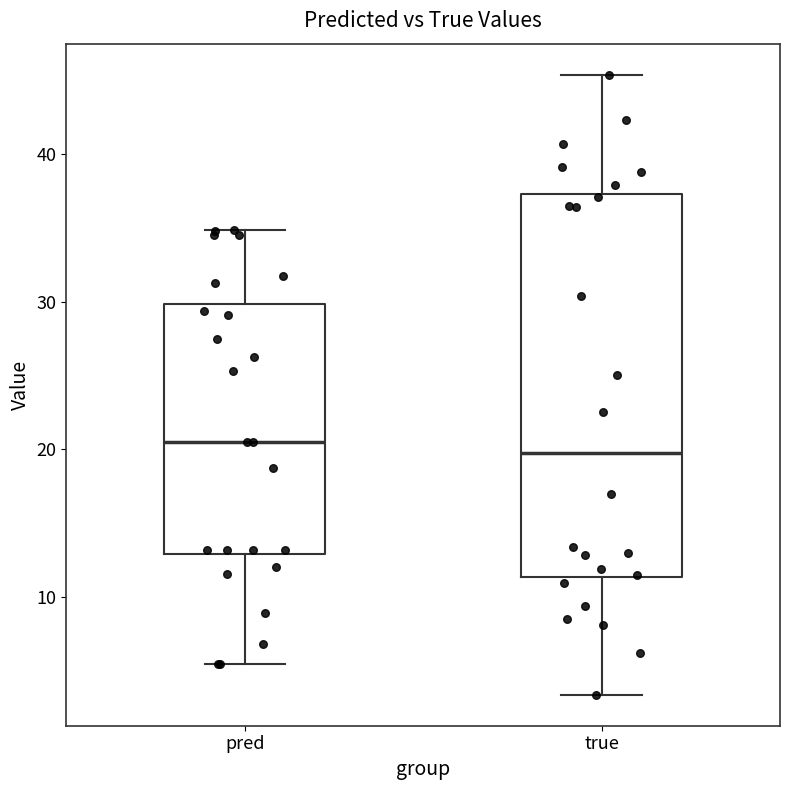

Reading left to right, read every box against the y-axis: the position of its median line, the range the box covers, and the ends of its whiskers. The values are not printed on the chart, so give them approximately, as read against the axis.

pred: median 20, box 13 to 30, whiskers 5 to 35
true: median 20, box 11 to 37, whiskers 3 to 45